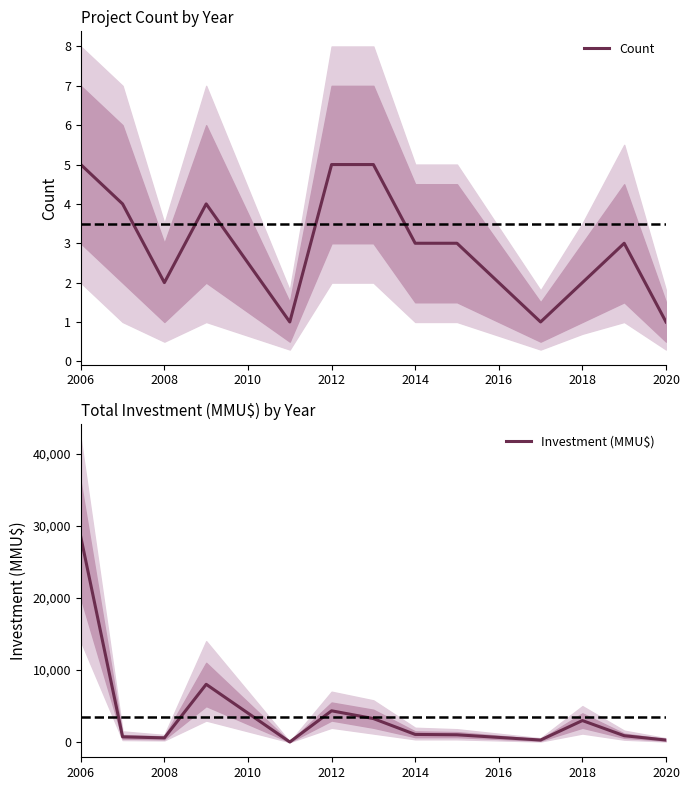

What is the approximate value of Investment (MMU$) at 2014, to the nearest 10?

1080